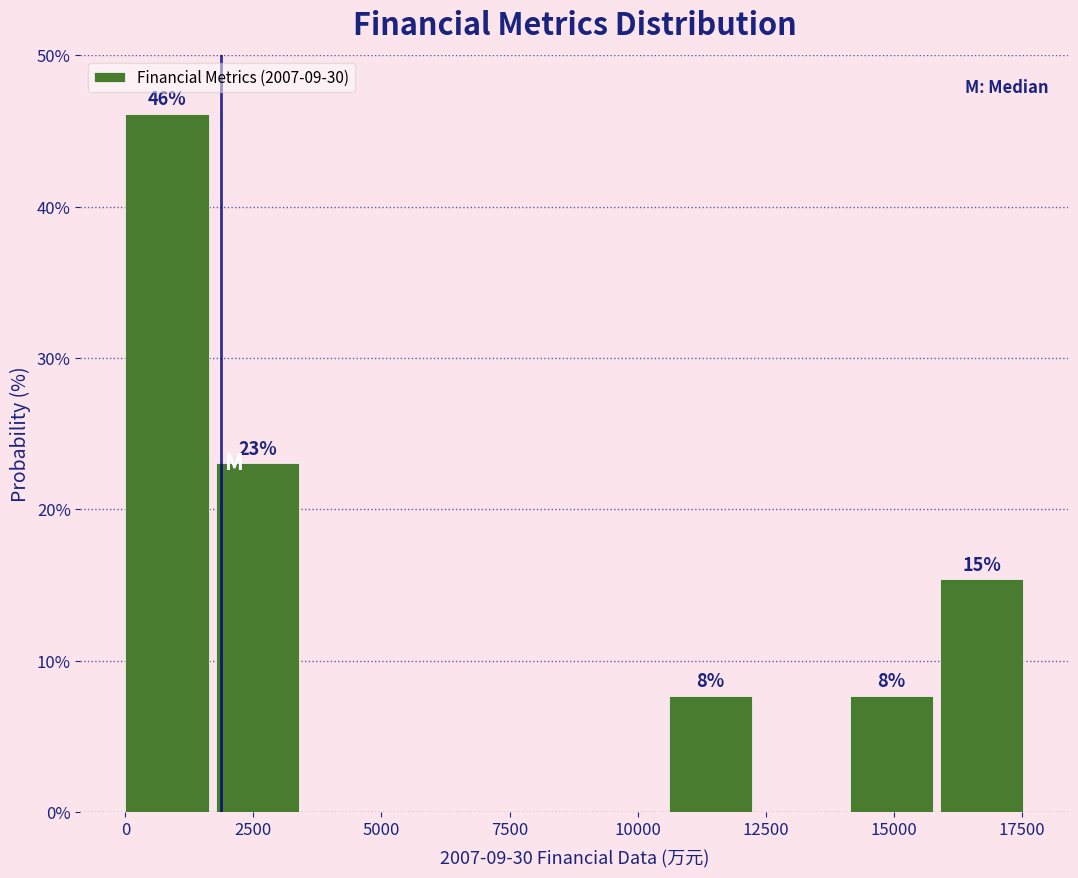

Around what value on the x-axis is the tallest bar? Give the approximate position of its centre, as read against the axis.

1000